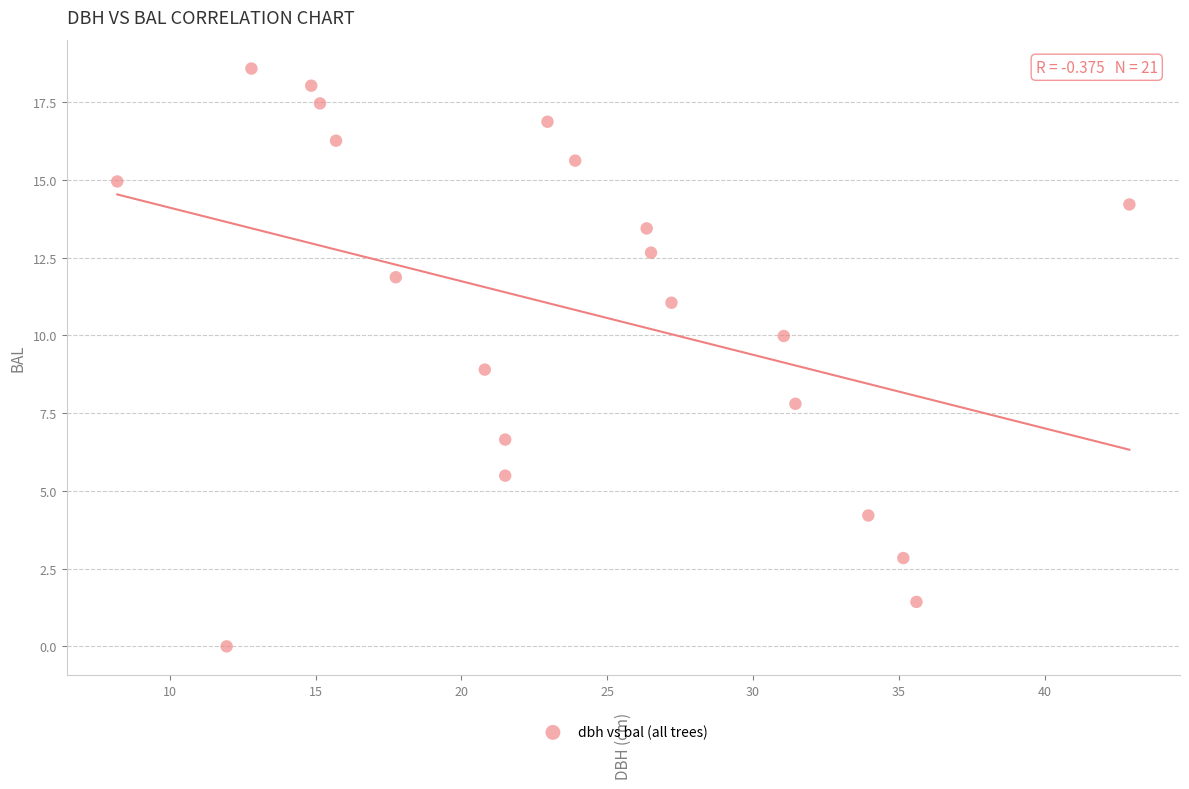

What is the range of X values (max minus min)?

34.7